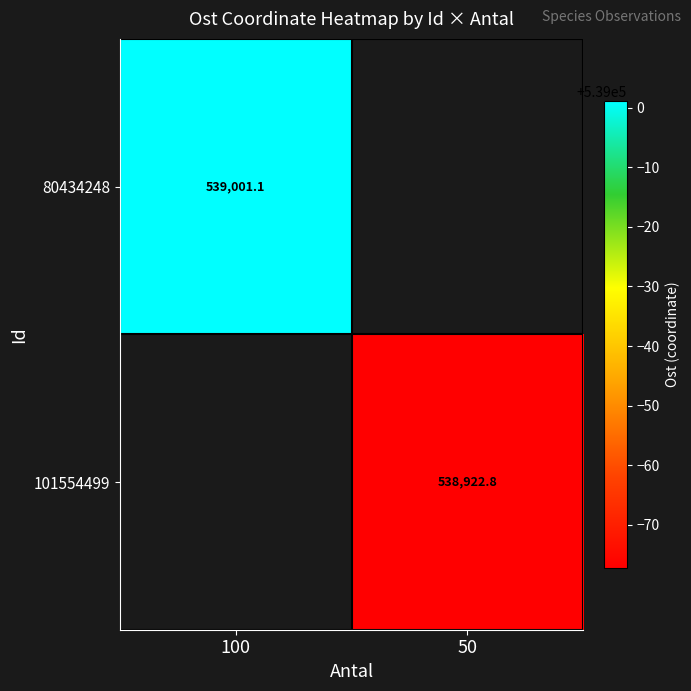

Rank the categories by 101554499 value from highest to lowest.

100, 50